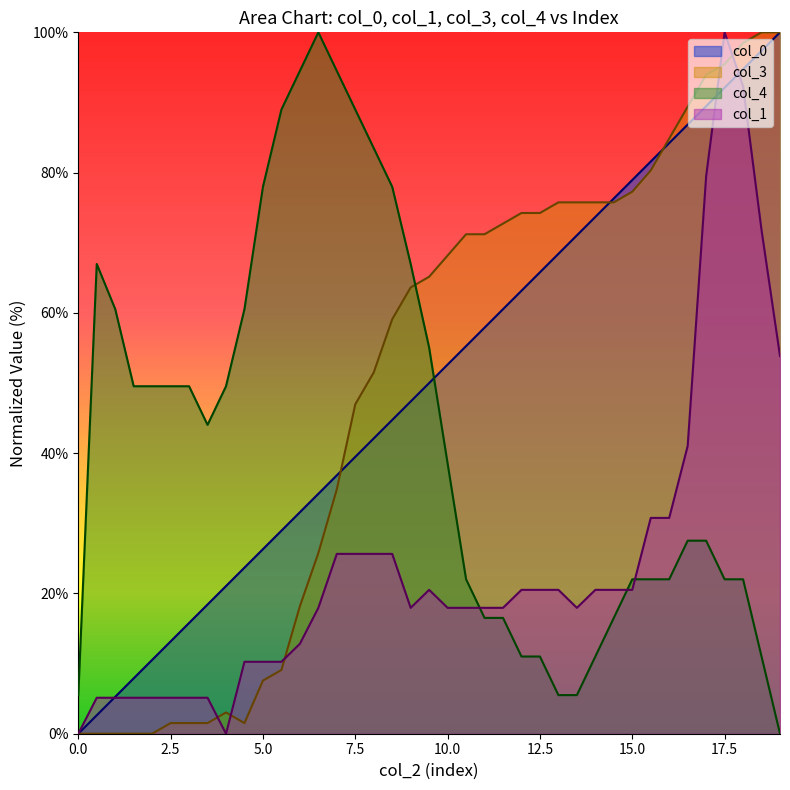

Which series has the largest total across all categories?

col_0